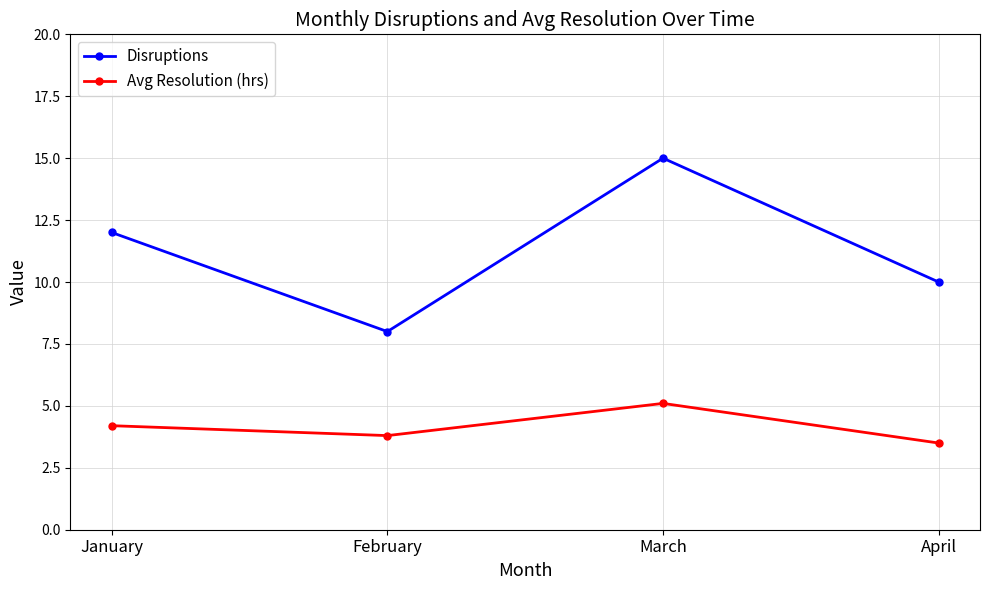

Rank the series by their maximum value, from highest to lowest.

Disruptions, Avg Resolution (hrs)